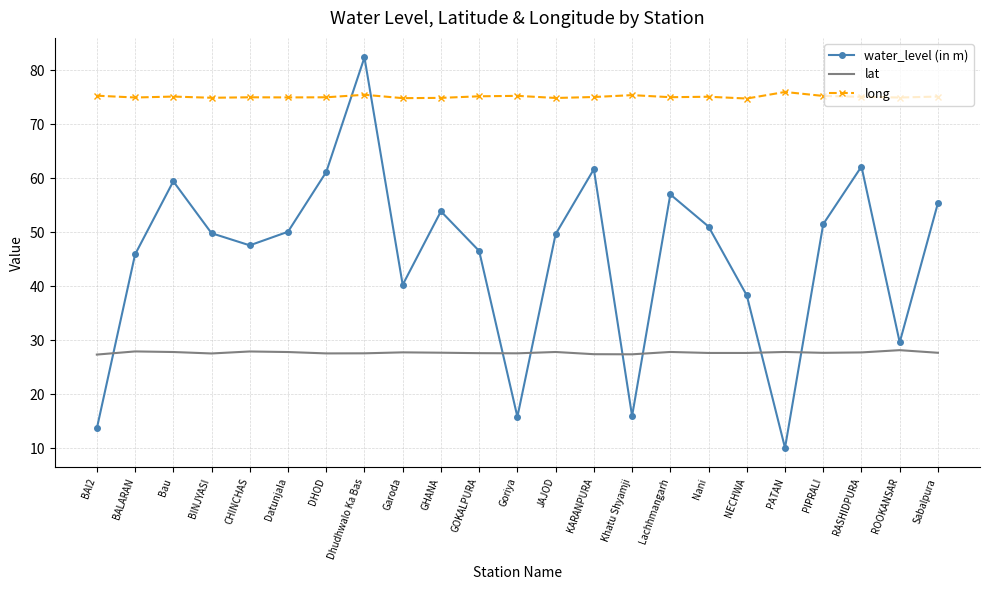

What position from the right is ROOKANSAR?

2